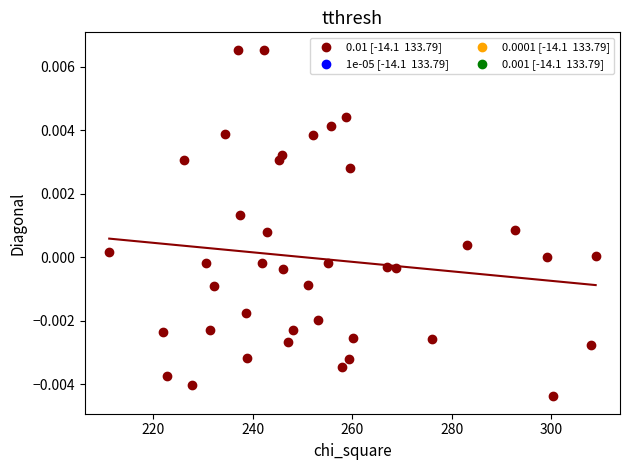

How many points are shown in the scatter plot?

40